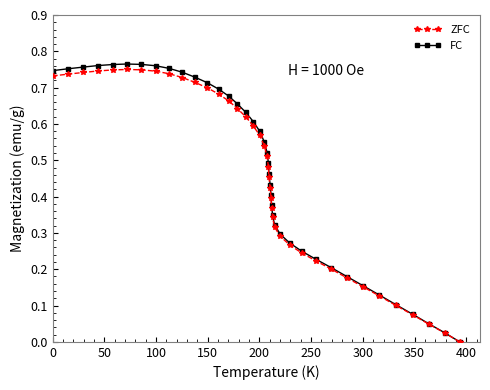

List the series in order of their peak value, highest first.

FC, ZFC